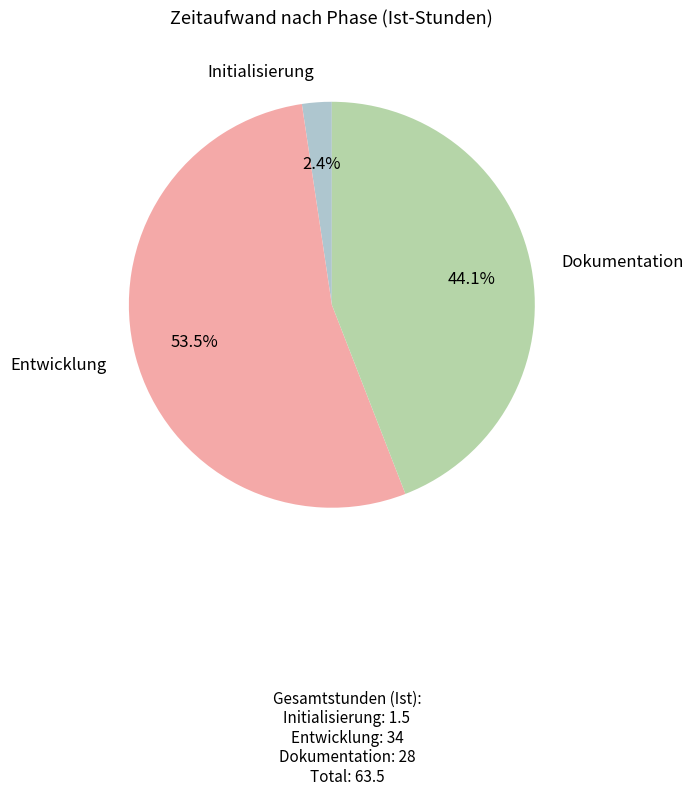

To the nearest percent, what portion does Initialisierung represent?

2%